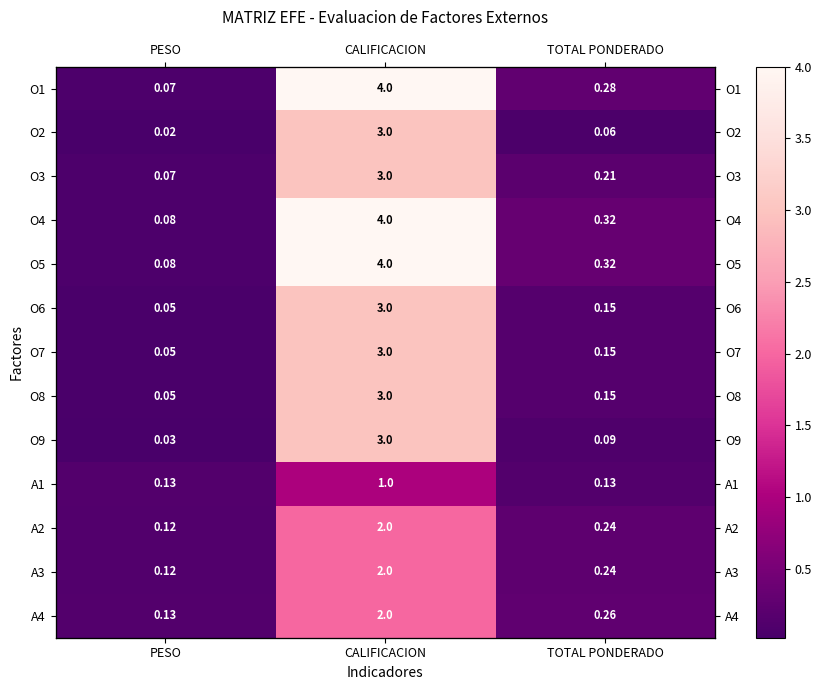

Count the A1 values in the range 0 to 1.

3